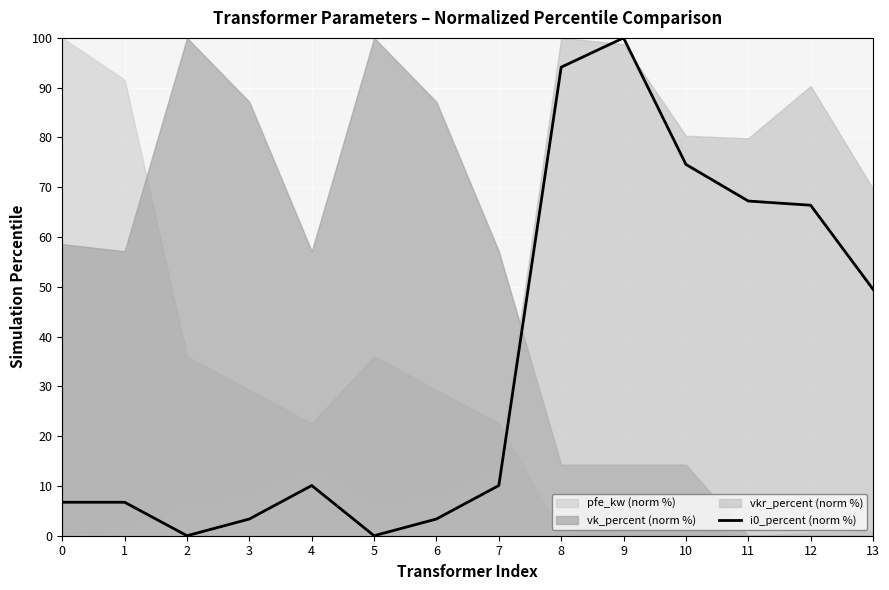

What is the difference between the second highest and second lowest values?

94.1